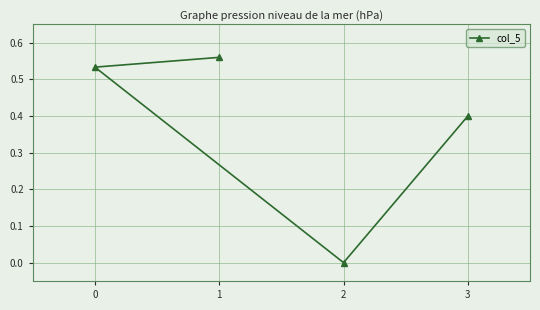

How many categories are shown in the chart?

4